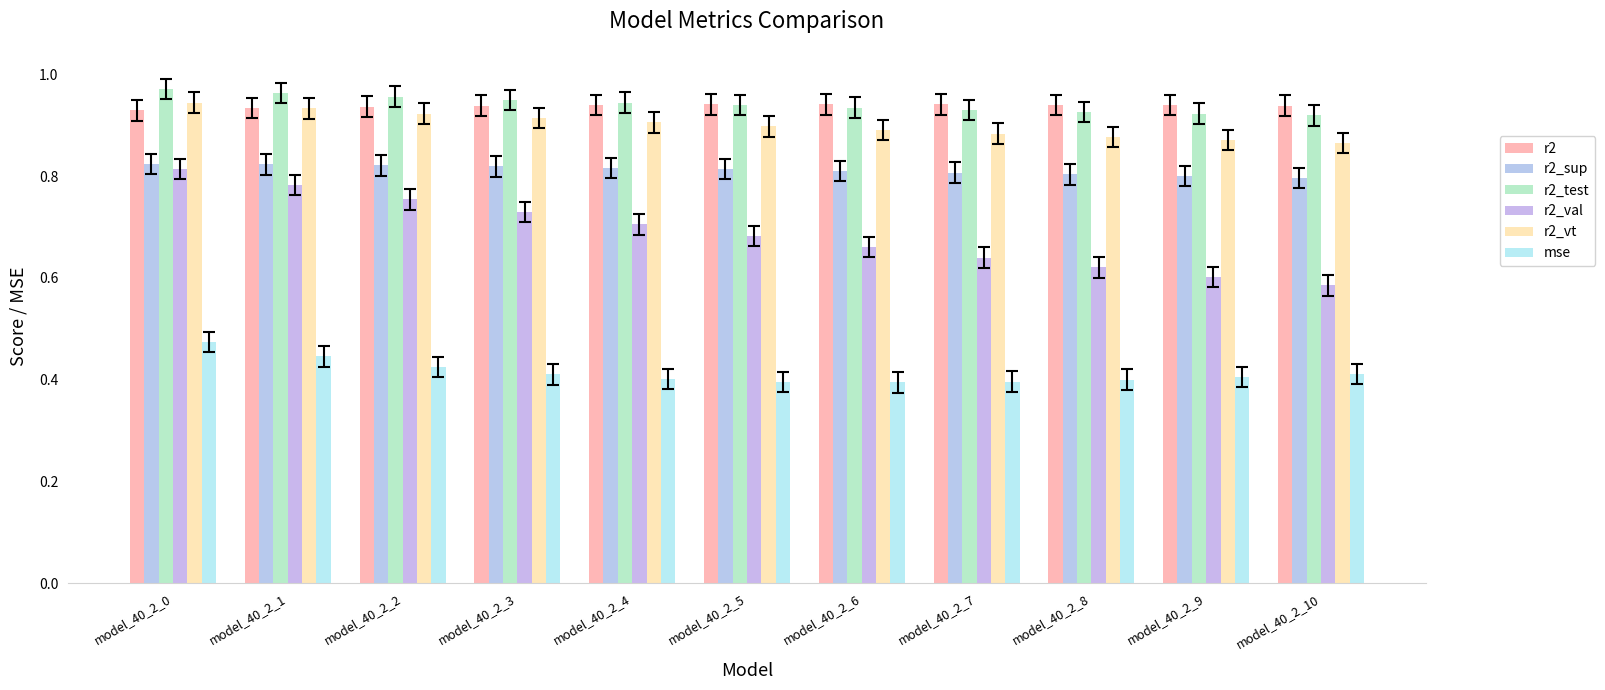

Read the r2_val value at model_40_2_4.

0.7